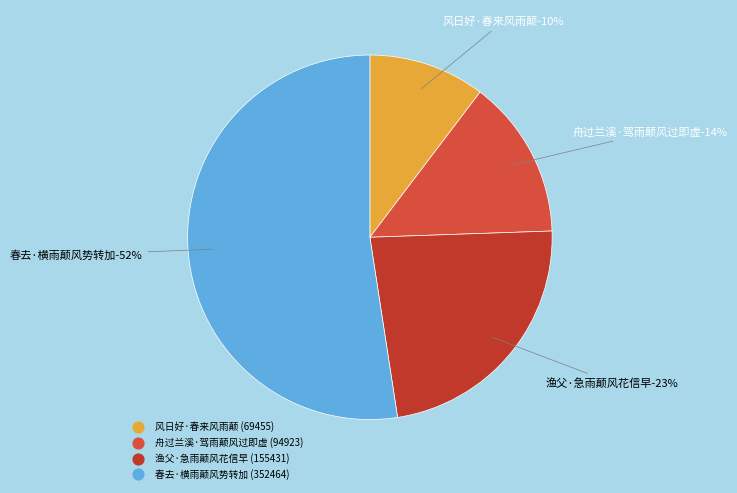

Is it true that 舟过兰溪·驾雨颠风过即虚 is 14% of the pie?

True